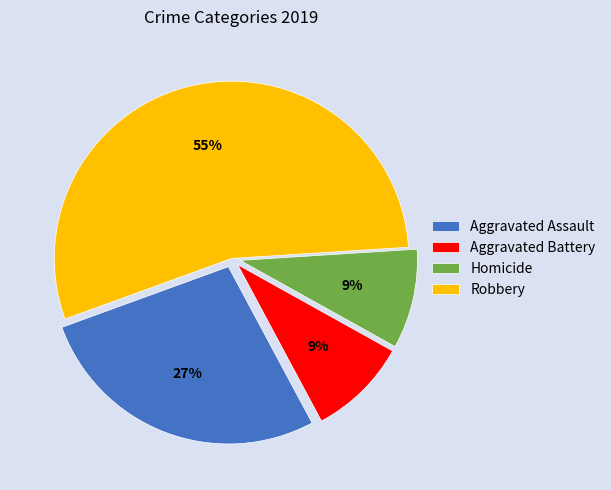

Is the sum of Homicide and Aggravated Assault greater than half?

No